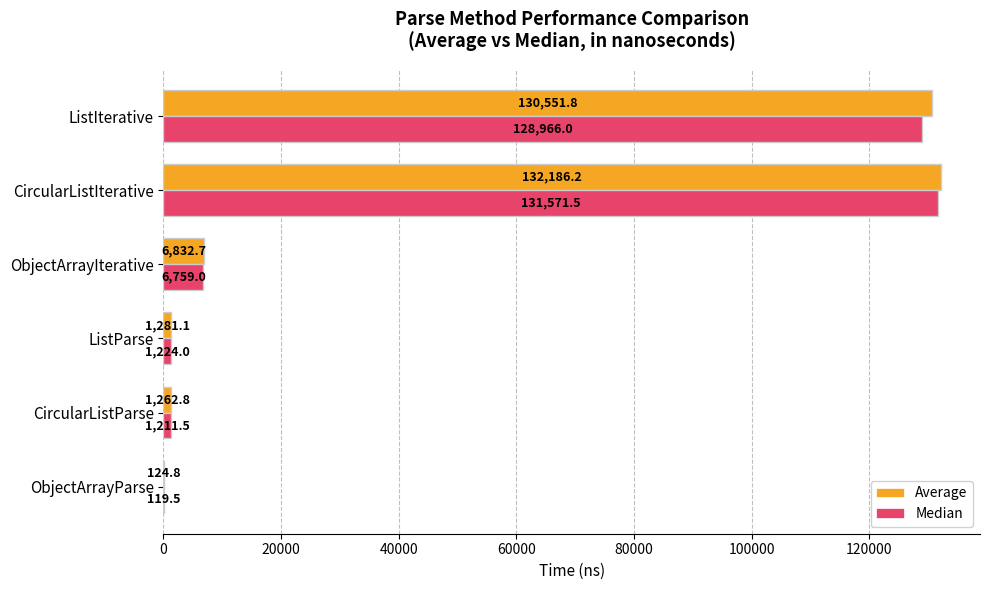

What is the approximate value of Median at ListIterative?

128966.0